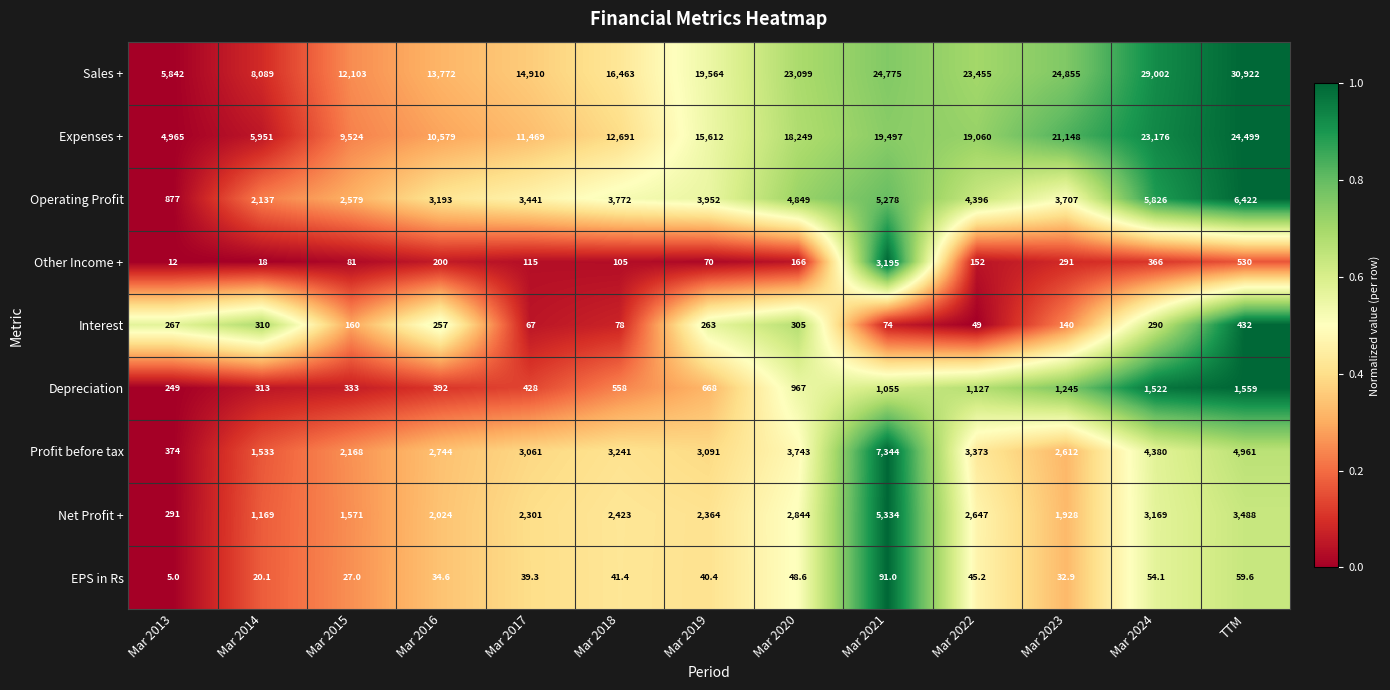

What value does the Net Profit + series have at Mar 2022?

2647.0